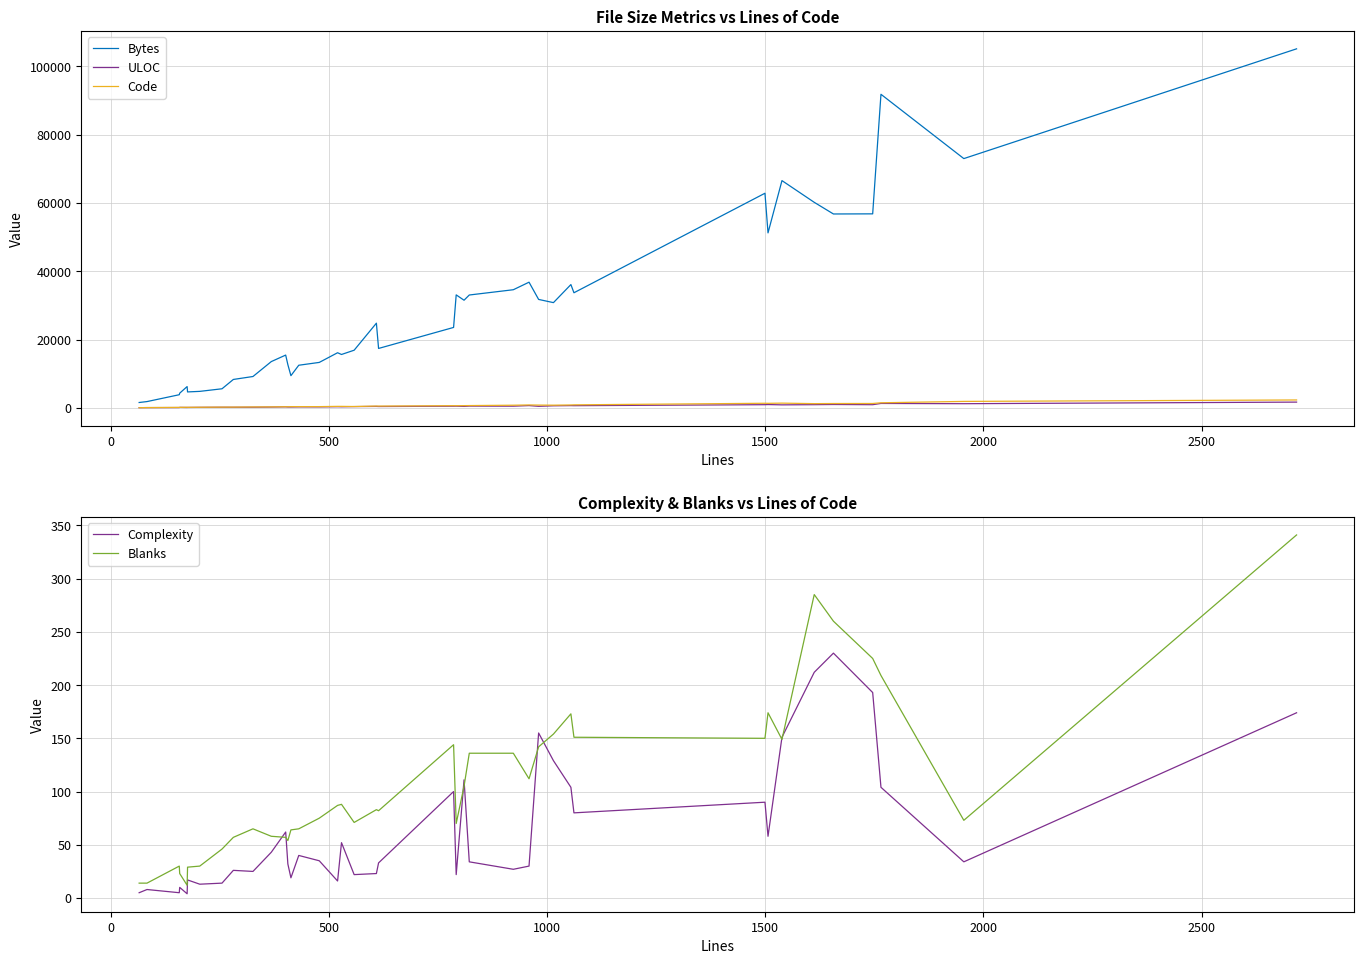

Does the chart have visible grid lines?

Yes